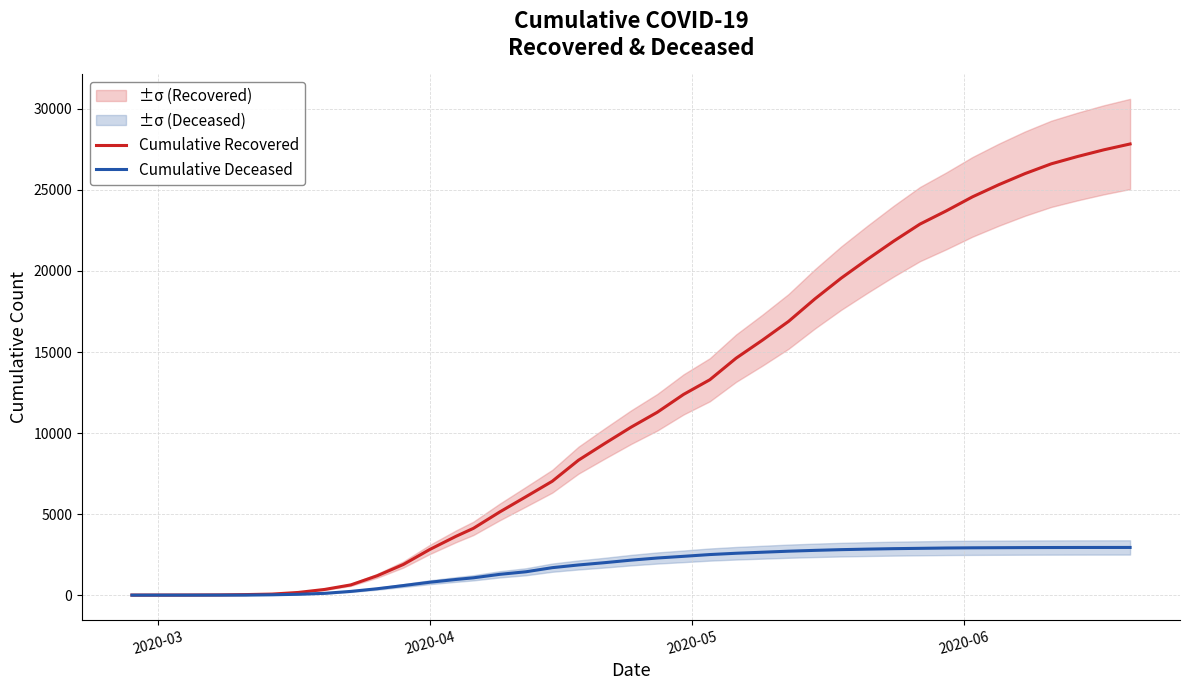

What is the maximum value for Cumulative Recovered?

27838